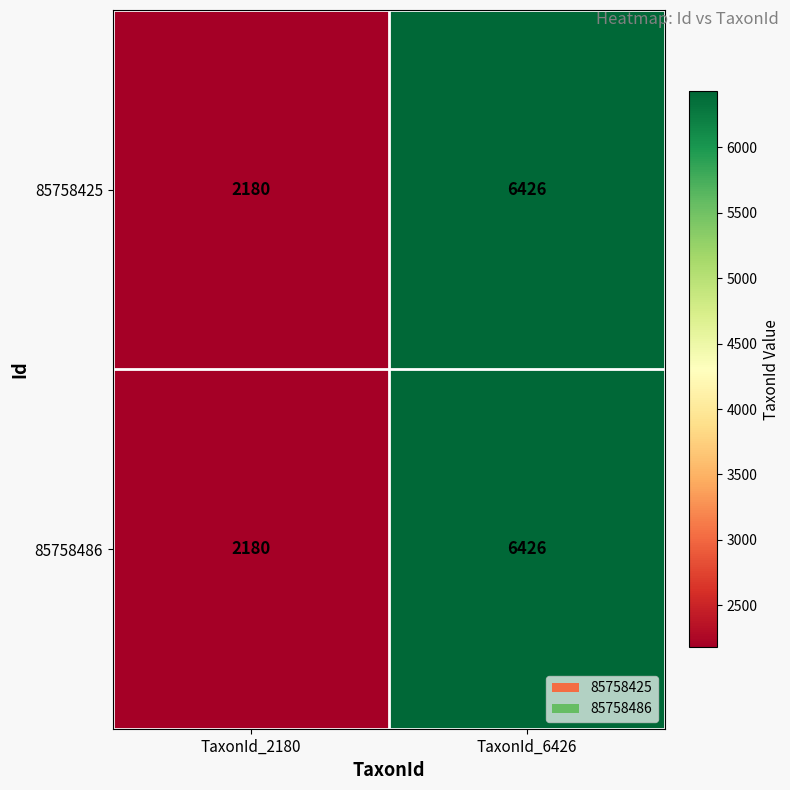

What is the maximum value shown in the chart?

6426